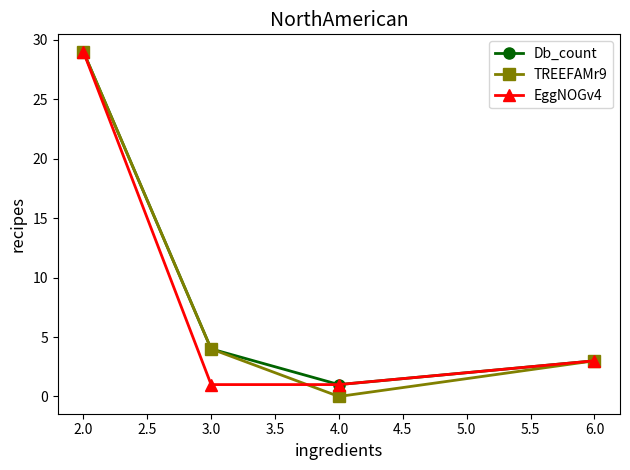

Does the chart have visible grid lines?

No